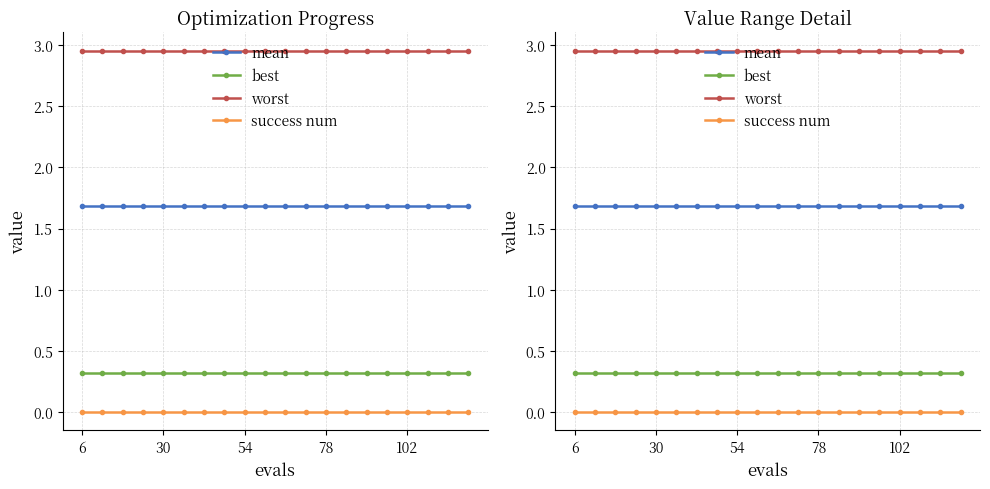

True or false: best and mean intersect in this chart.

False